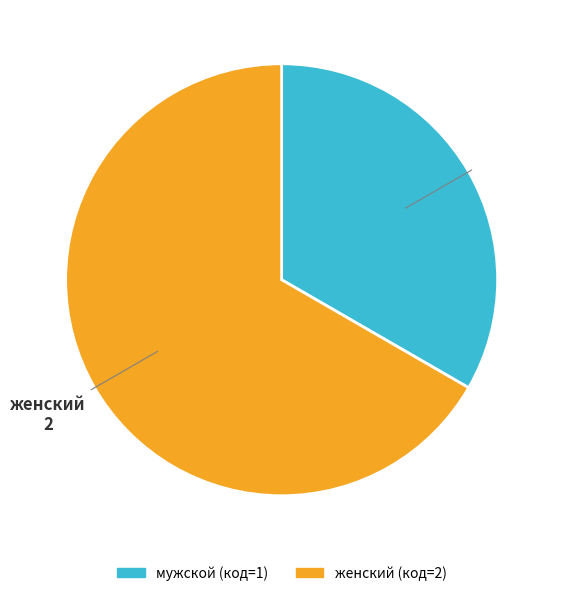

Which slice represents more than half of the pie?

женский